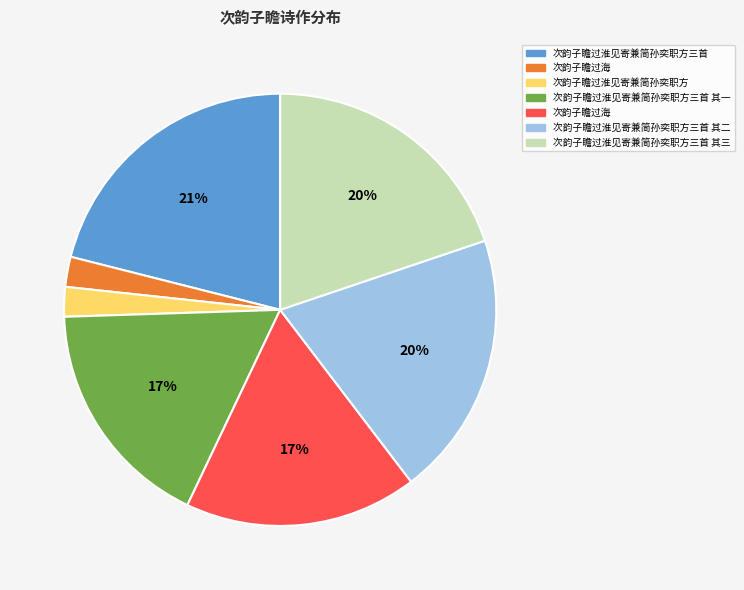

To the nearest percent, what is the difference between the largest and smallest slice percentages?

19%